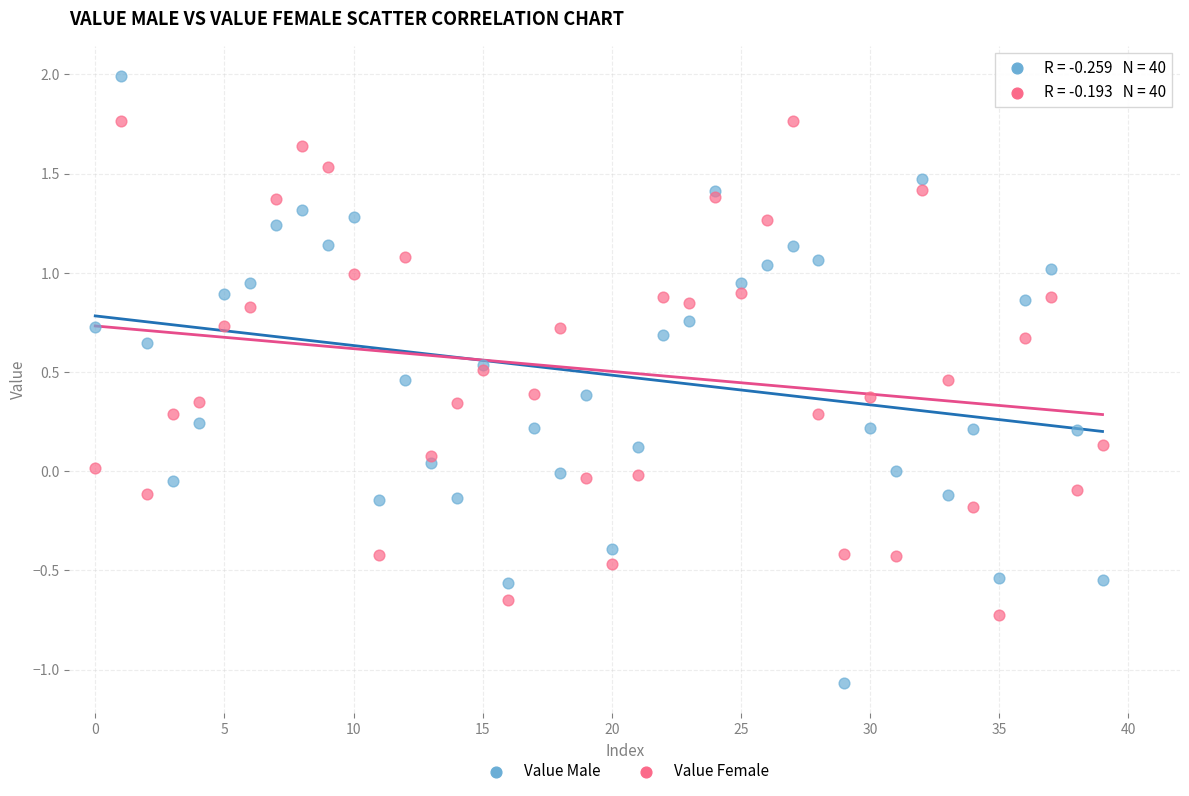

Which series has the largest Y range (max minus min)?

Value Male